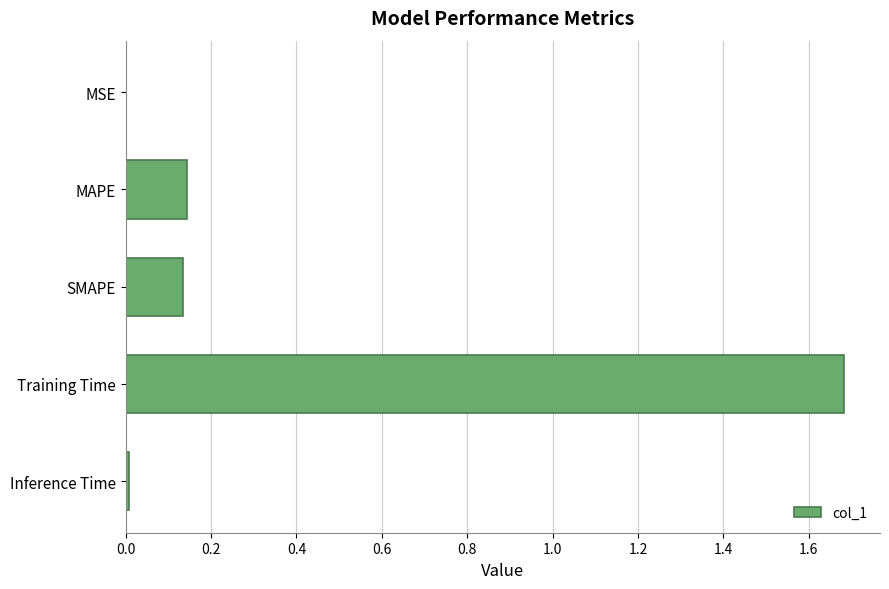

What is the sum of the values at SMAPE and Training Time?

1.8